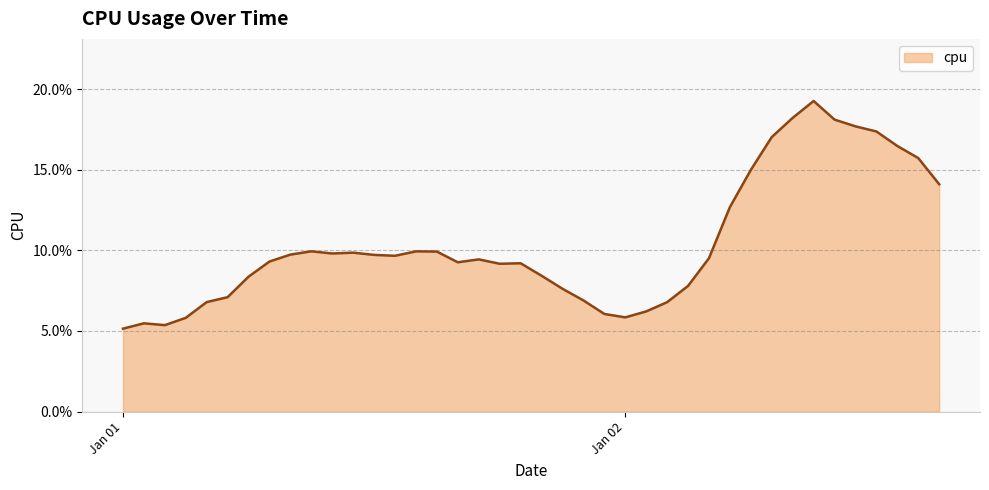

Where is the first local minimum?

2017-01-02 00:00:00